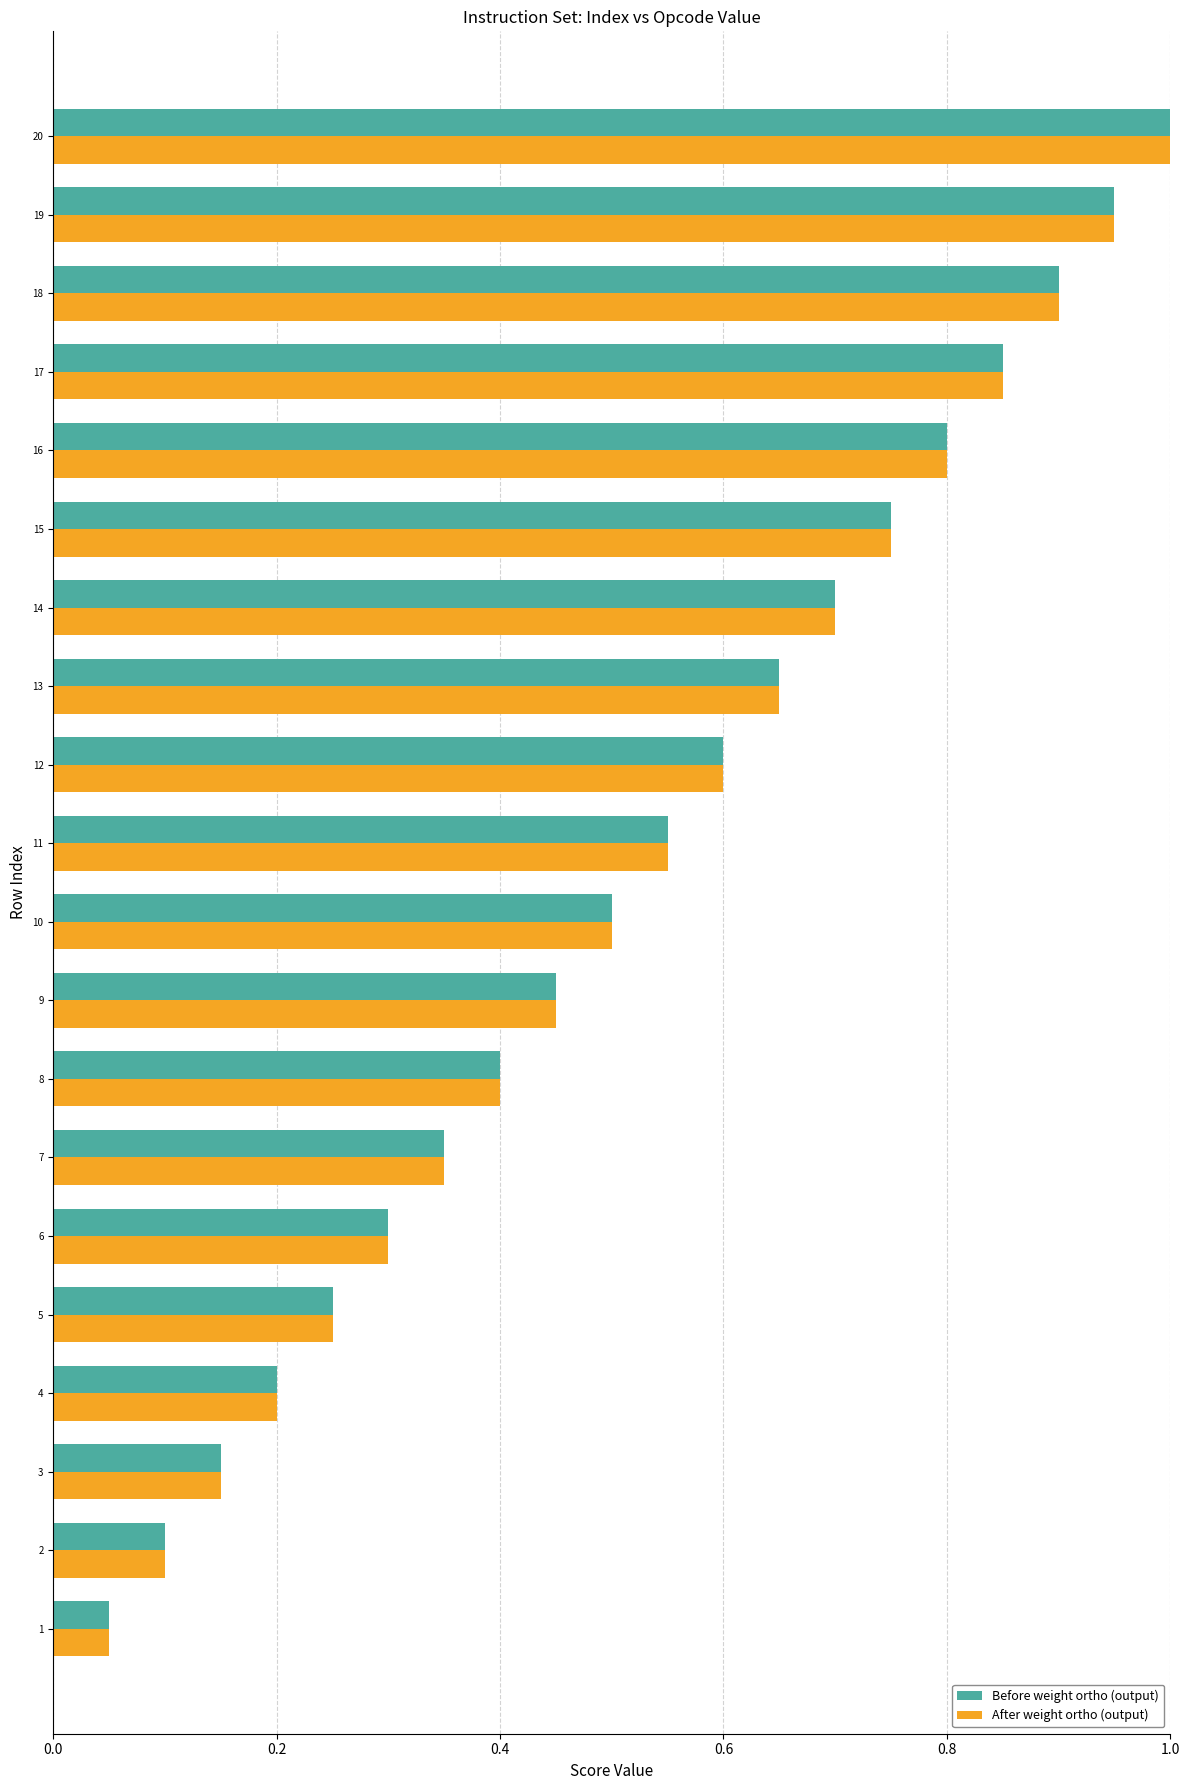

Rank the categories by Before weight ortho (output) value from lowest to highest.

1, 2, 3, 4, 5, 6, 7, 8, 9, 10, 11, 12, 13, 14, 15, 16, 17, 18, 19, 20